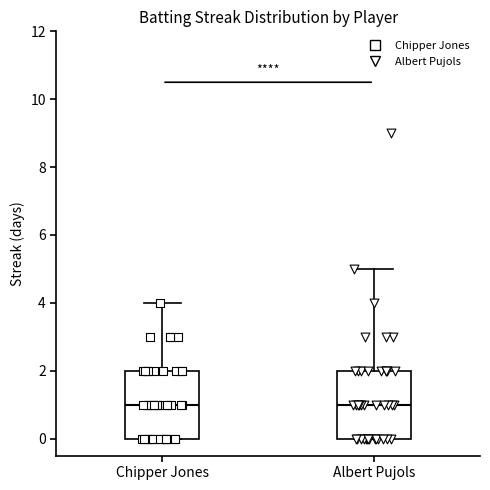

Reading left to right, read every box against the y-axis: the position of its median line, the range the box covers, and the ends of its whiskers. The values are not printed on the chart, so give them approximately, as read against the axis.

Chipper Jones: median 1, box 0 to 2, whiskers 0 to 4
Albert Pujols: median 1, box 0 to 2, whiskers 0 to 5